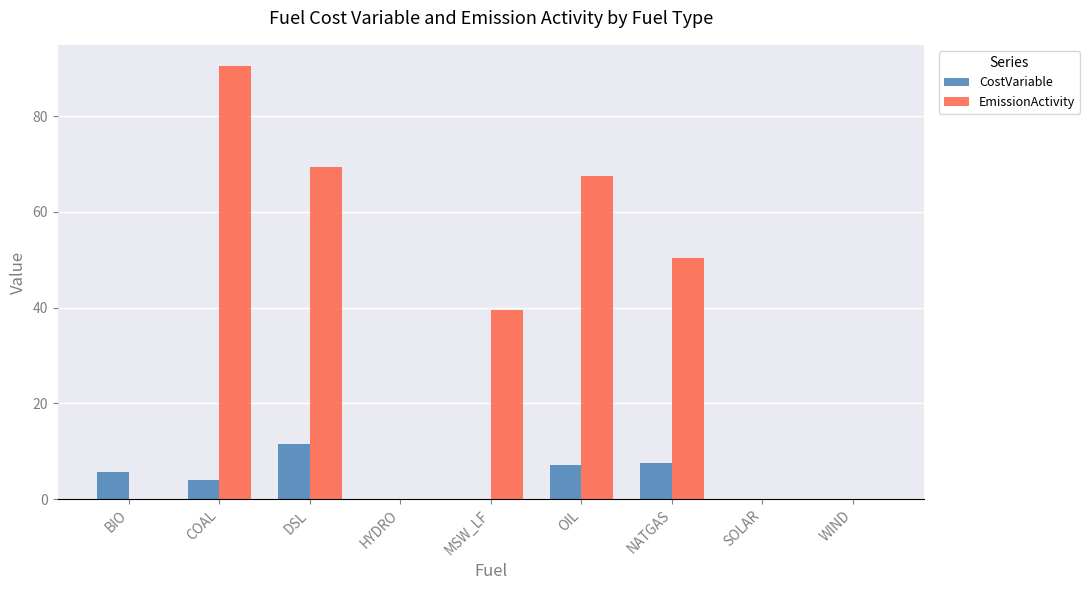

How many series are shown in this chart?

2